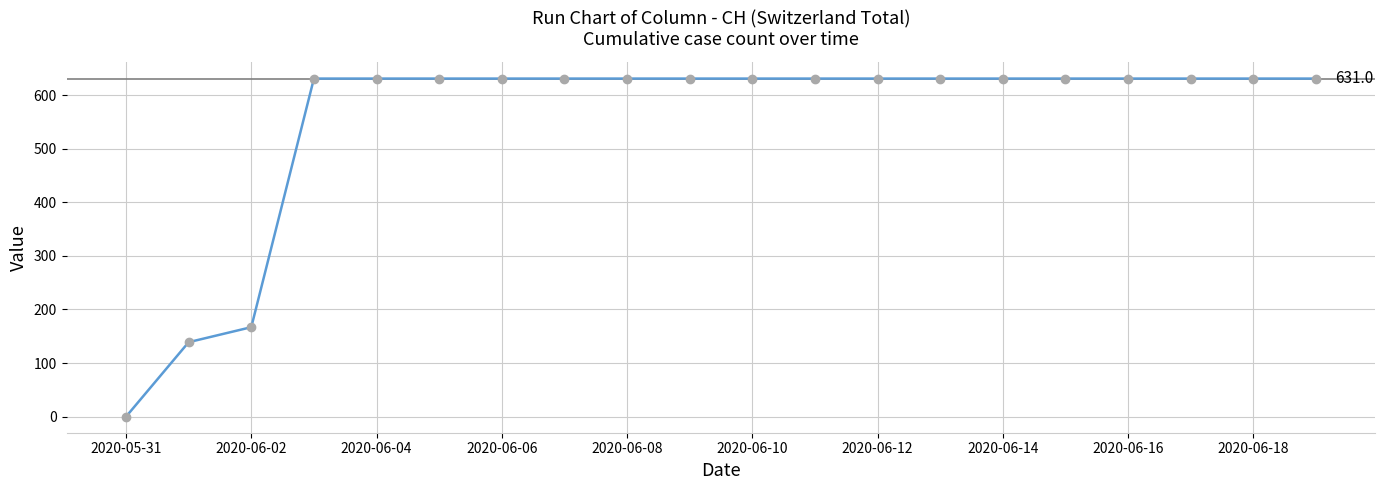

Reading left to right, transcribe all the data shown in this chart.

0	139	167	631	631	631	631	631	631	631	631	631	631	631	631	631	631	631	631	631